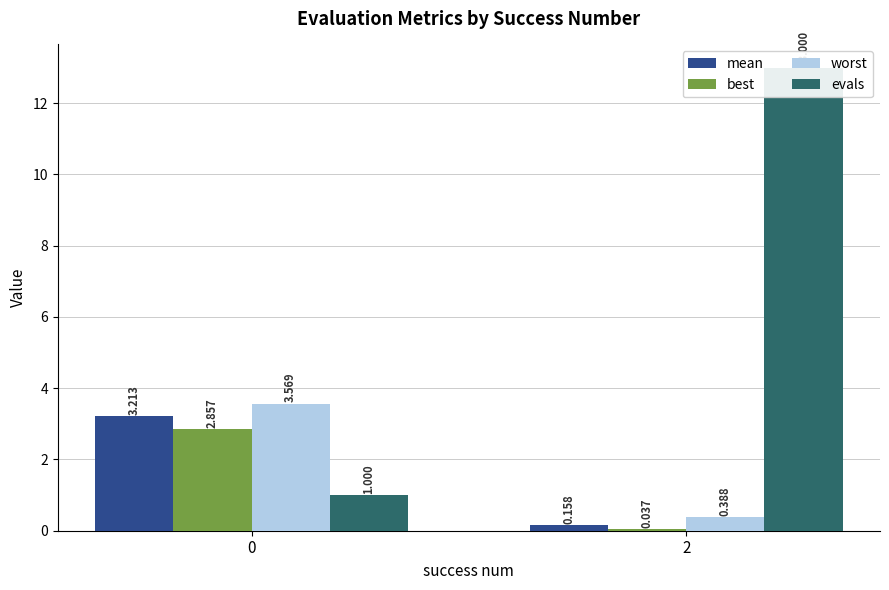

How many bars are there in total?

8